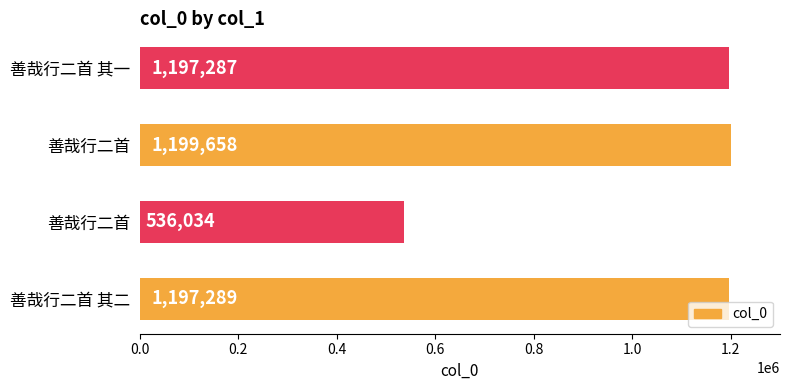

Count the number of data series in this chart.

1